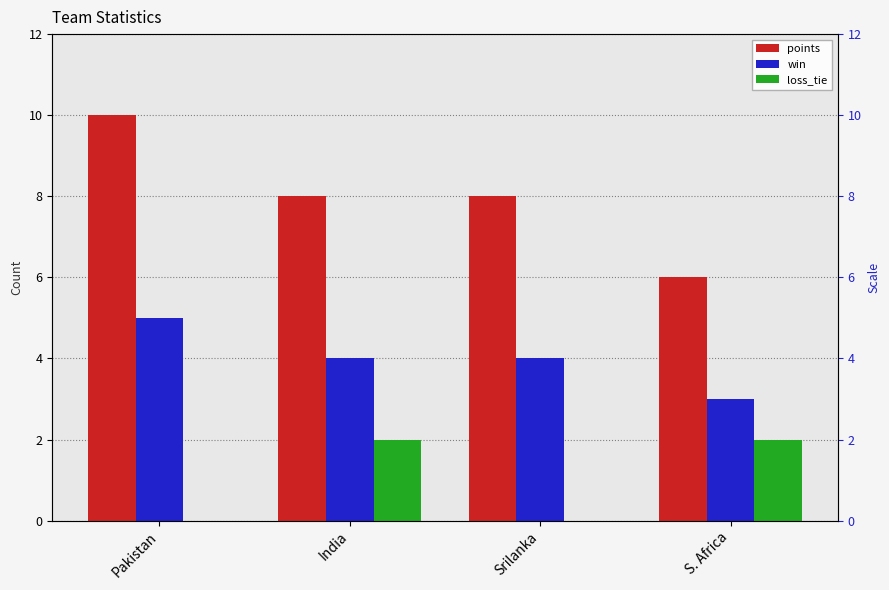

What is the minimum value for points?

6